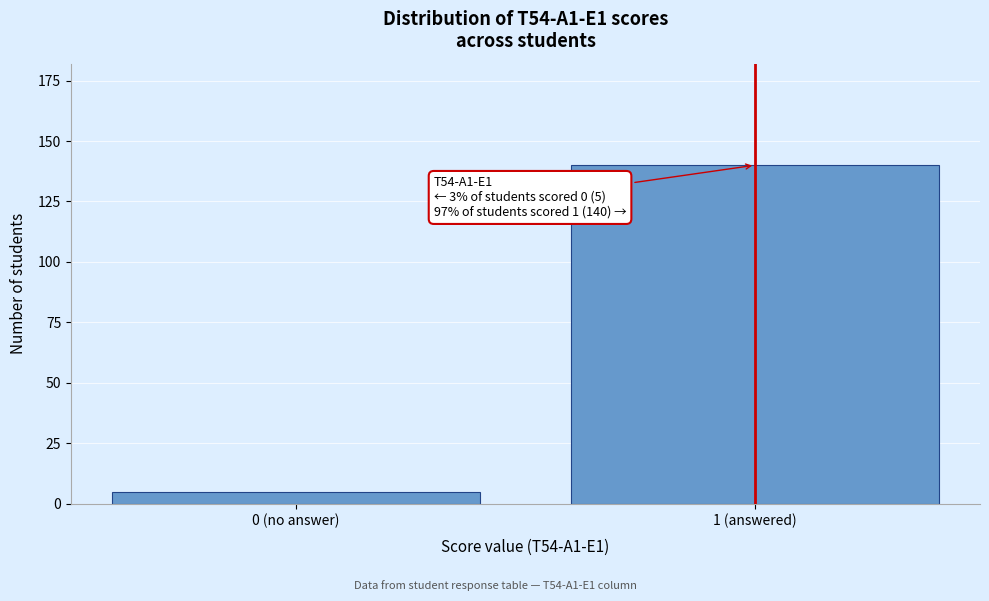

Reading left to right, list all the values displayed in this chart.

0 (no answer)=5	1 (answered)=140